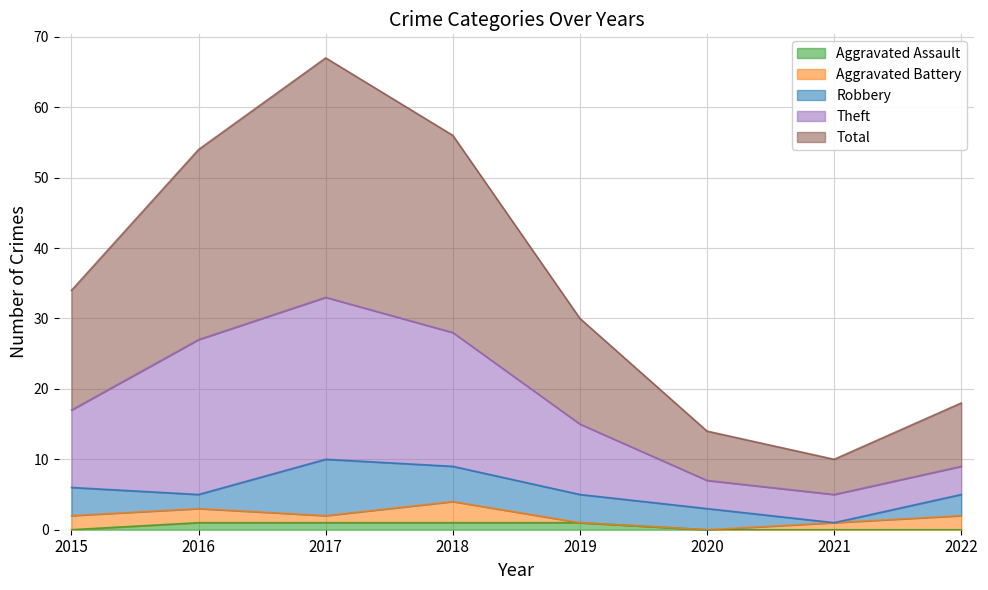

True or false: Aggravated Assault has a value of 0 at 2022.

True